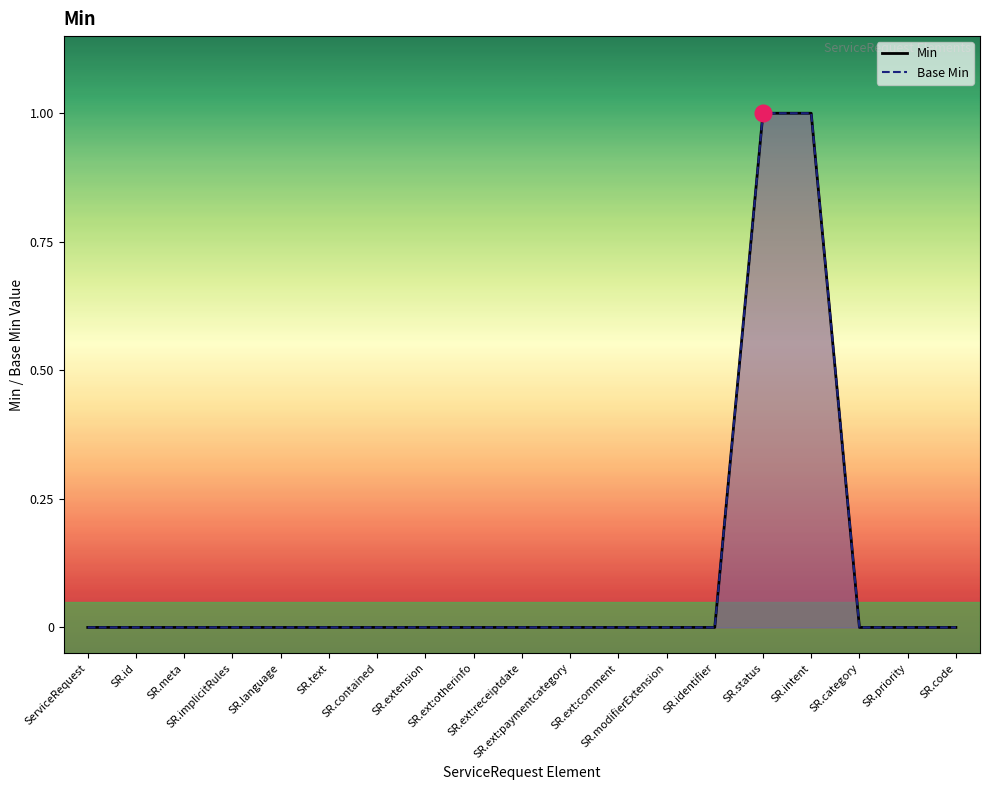

Rank the categories by Base Min value from highest to lowest.

SR.status, SR.intent, ServiceRequest, SR.id, SR.meta, SR.implicitRules, SR.language, SR.text, SR.contained, SR.extension, SR.ext:otherinfo, SR.ext:receiptdate, SR.ext:paymentcategory, SR.ext:comment, SR.modifierExtension, SR.identifier, SR.category, SR.priority, SR.code